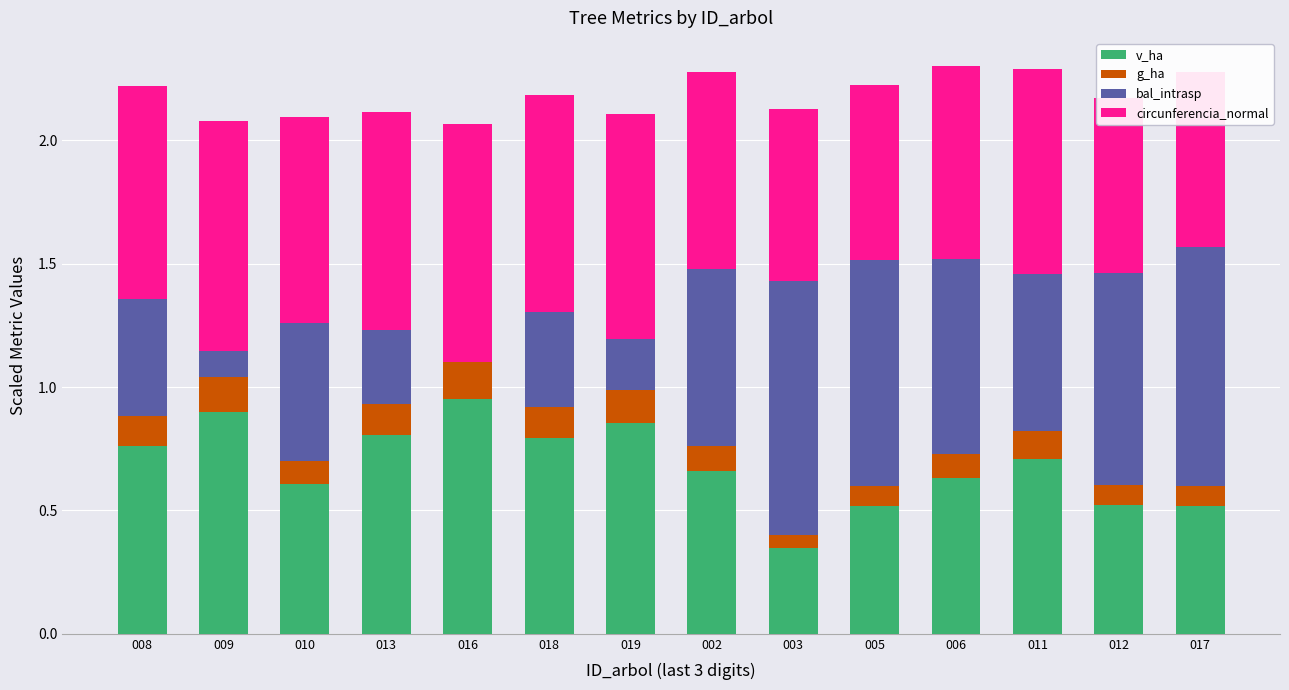

What is the total value across all series at 012?

2.2